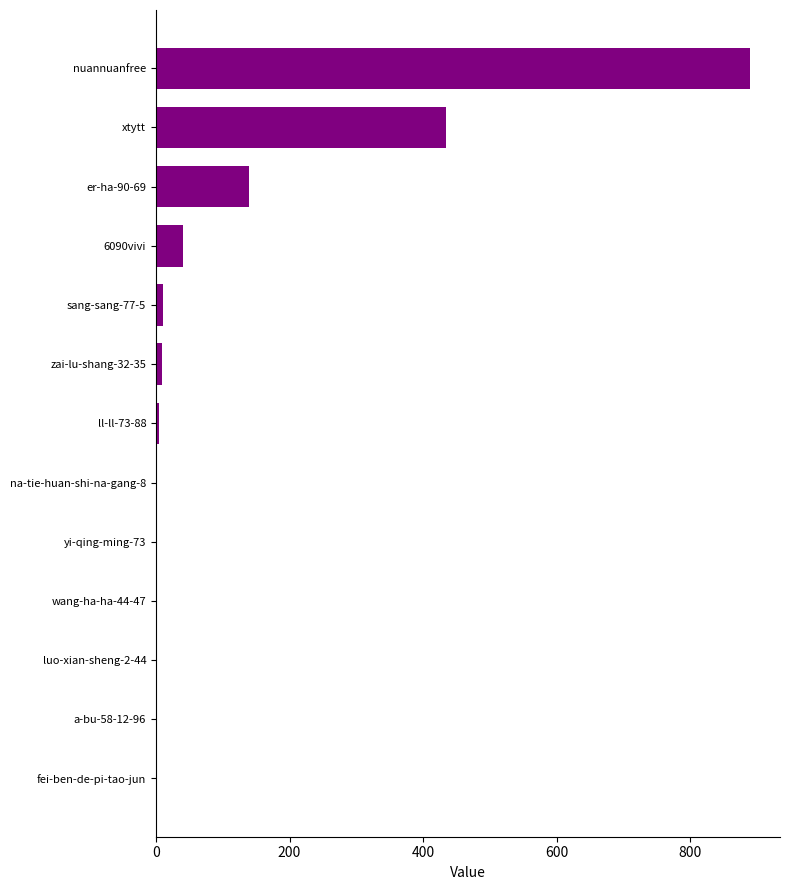

Read the value at xtytt, to the nearest 100.

400